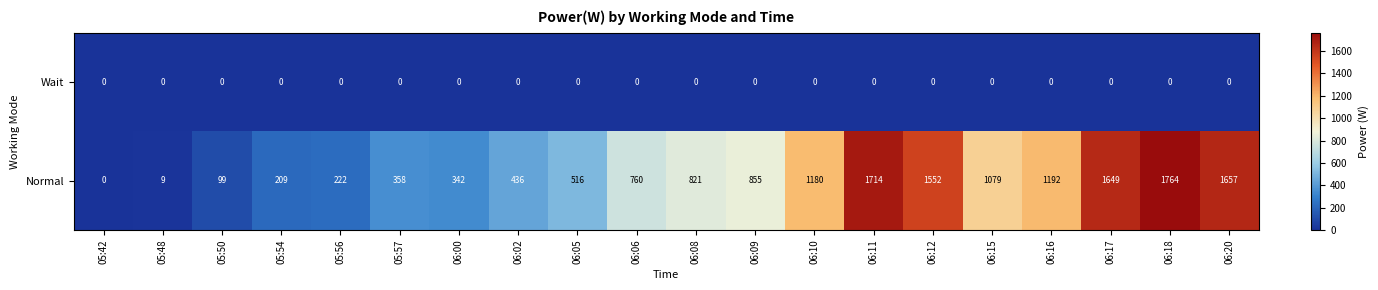

Read the Normal value at 06:11, to the nearest 10.

1710